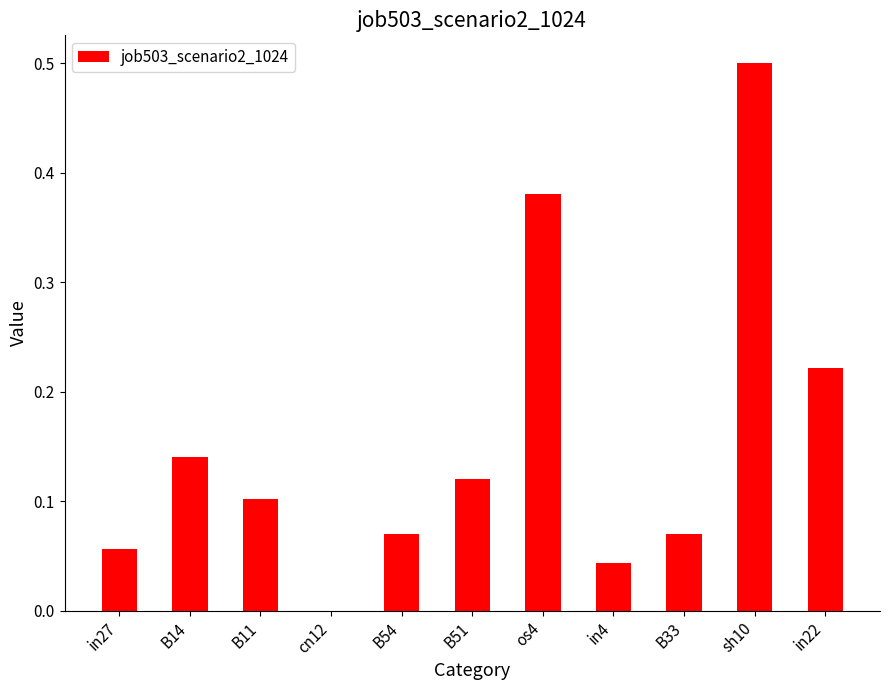

What is the sum of all values?

1.7